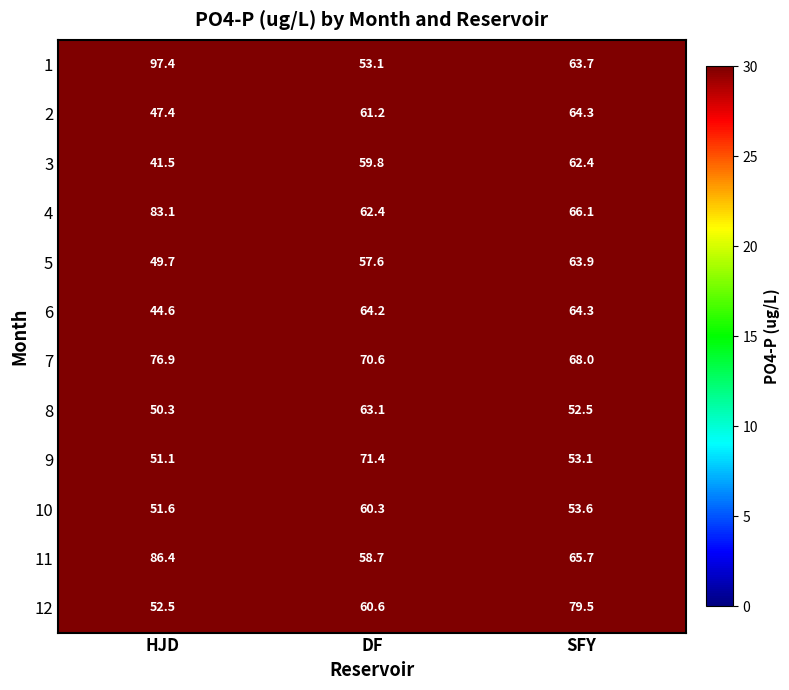

What is the sum of the 7 values at HJD and SFY?

144.9